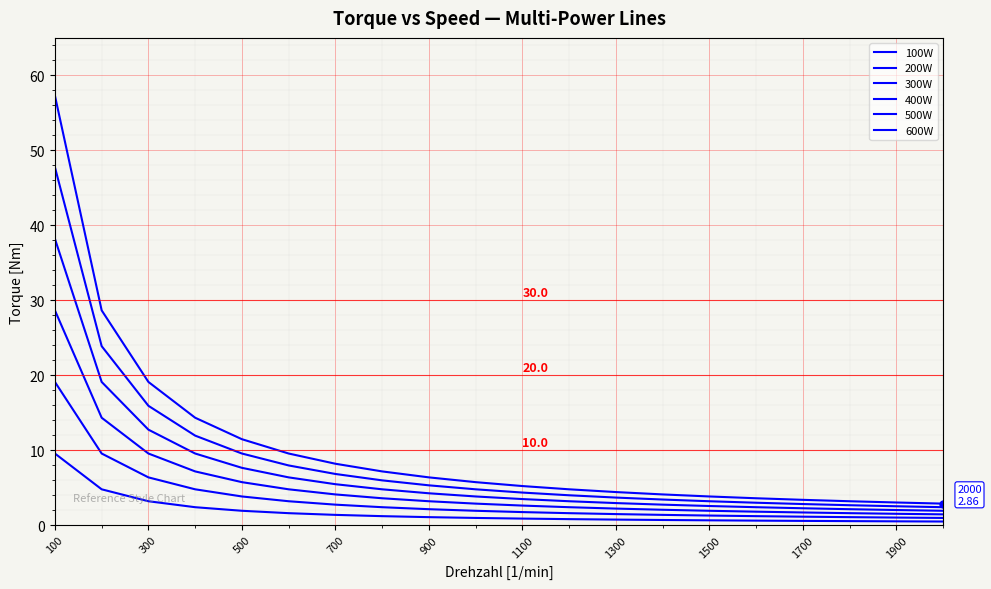

How many lines are shown in the chart?

6